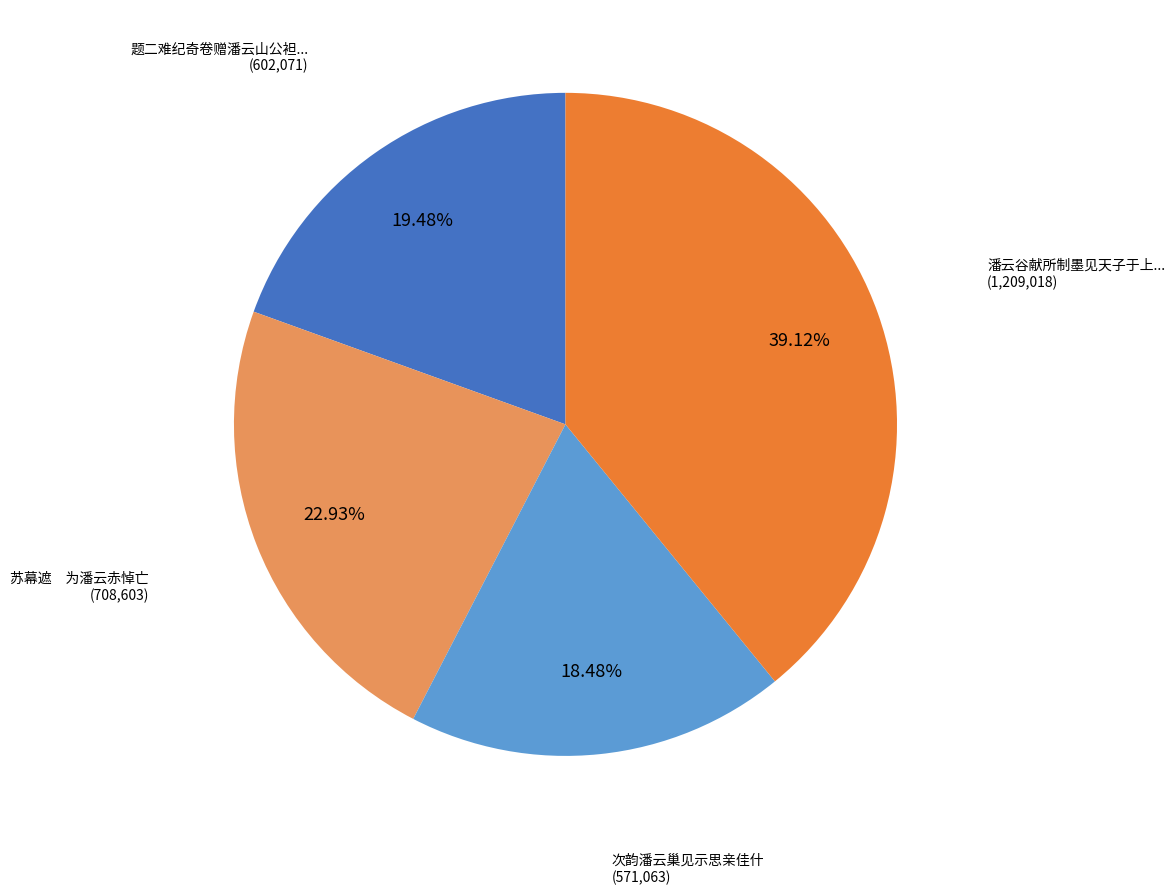

Does any single category account for the majority?

No